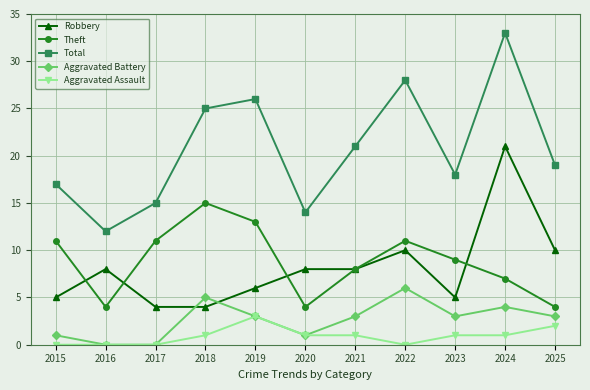

What are all the series names shown in the legend?

Robbery, Theft, Total, Aggravated Battery, Aggravated Assault